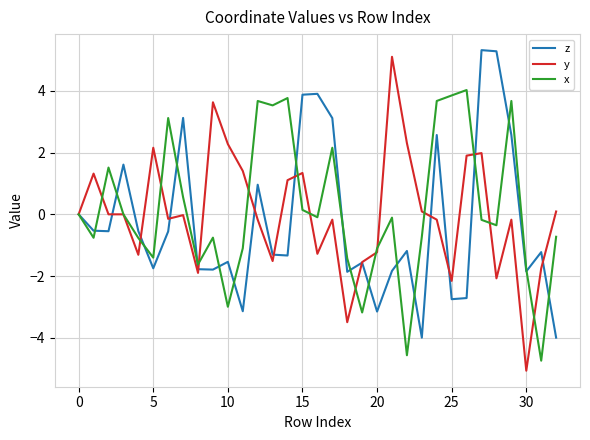

True or false: z has more than 0 interior local peaks.

True